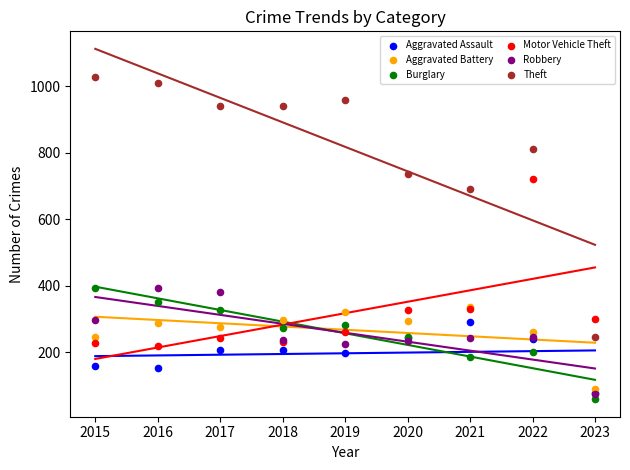

Which series reaches the maximum Y coordinate?

Theft